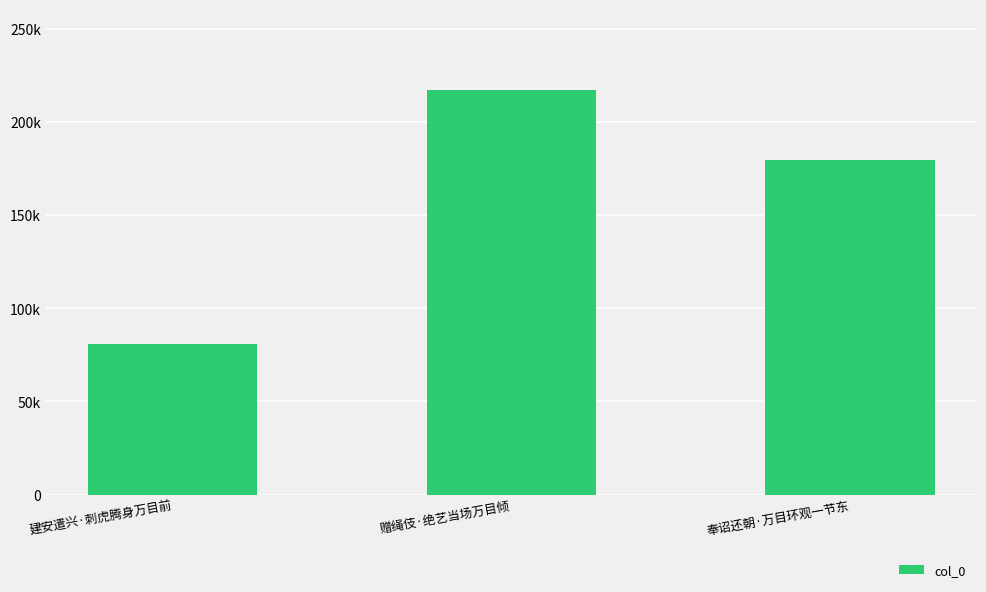

What is the minimum value shown in the chart?

81010